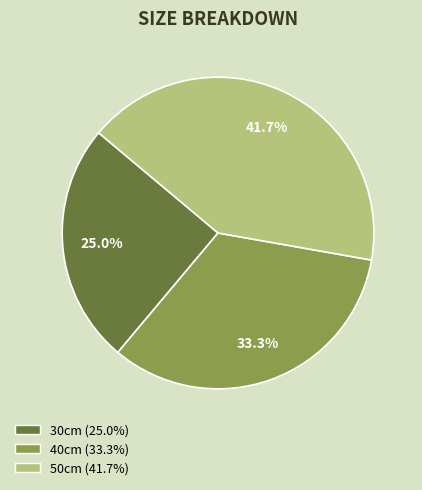

Which category has the biggest portion of the pie?

50cm